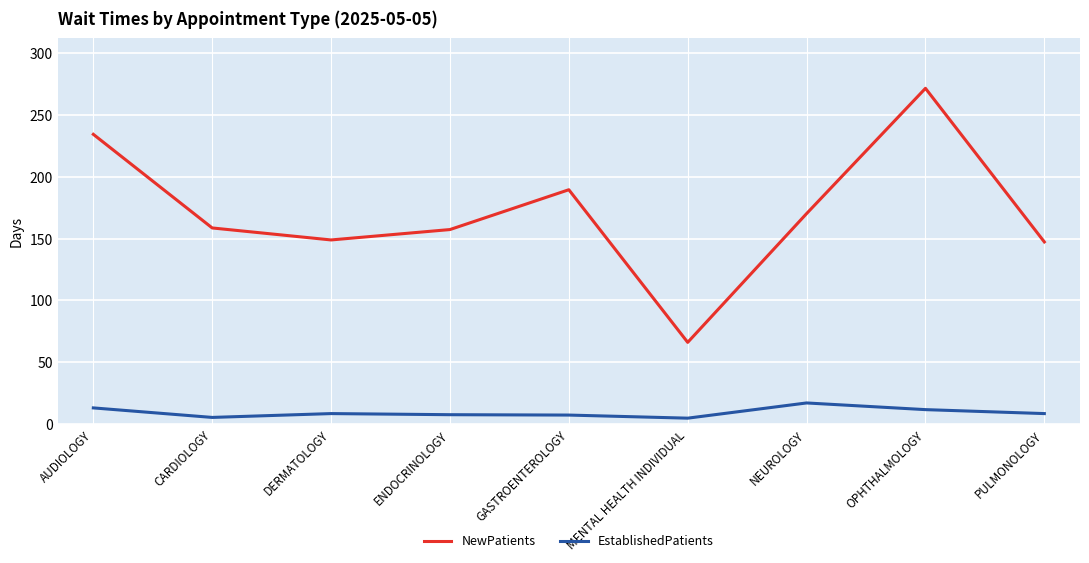

Which series has the widest spread of values?

NewPatients